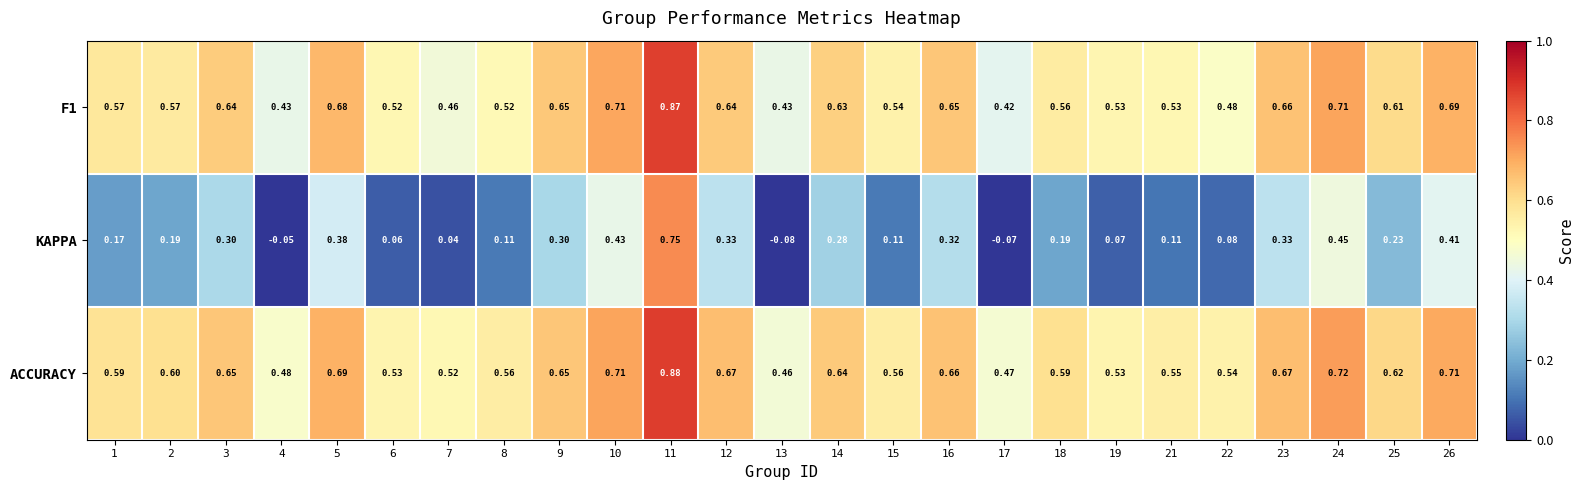

Rank the series at 24 from lowest to highest value.

KAPPA, F1, ACCURACY